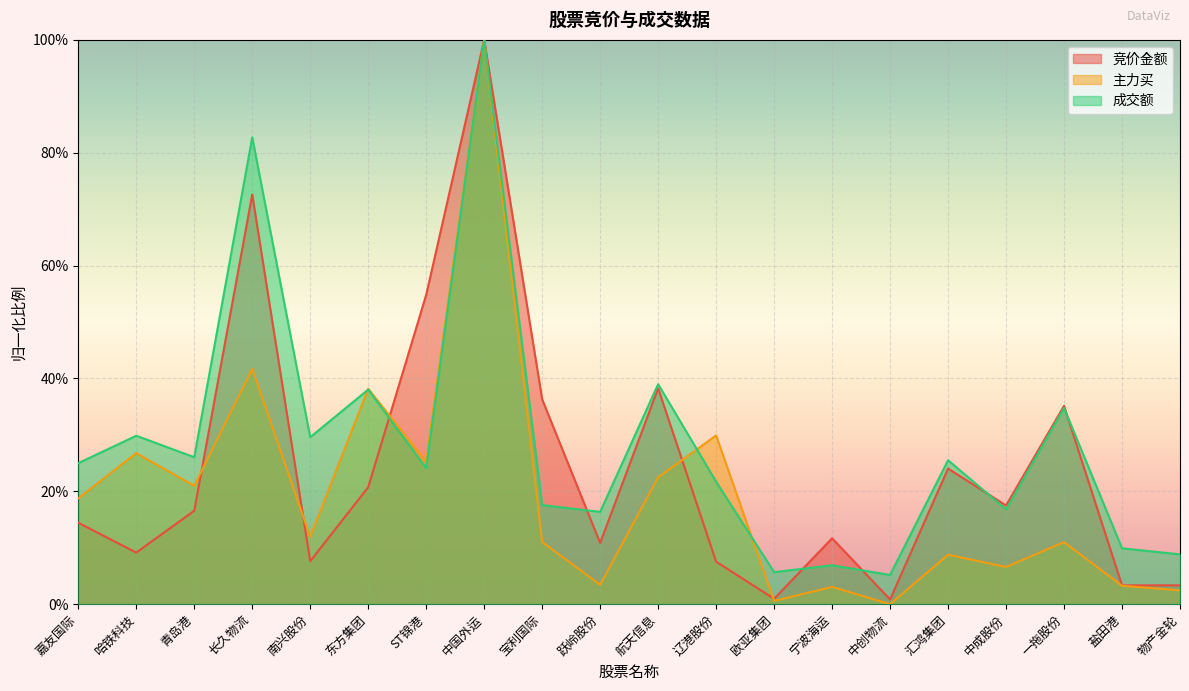

What is the difference between the maximum and minimum values in the 成交额 series?

0.9